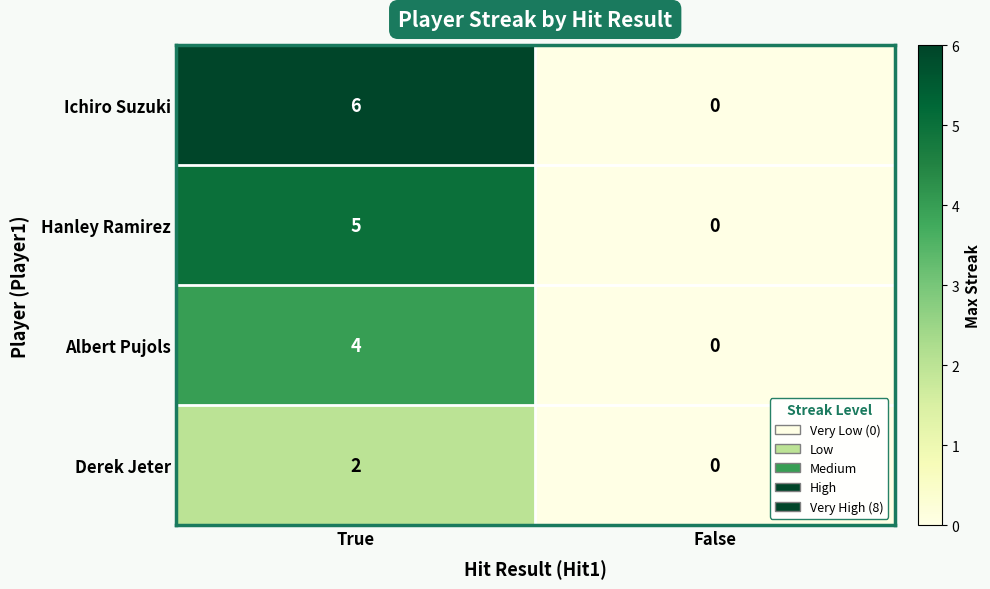

List the series in order of their peak value, highest first.

Ichiro Suzuki, Hanley Ramirez, Albert Pujols, Derek Jeter